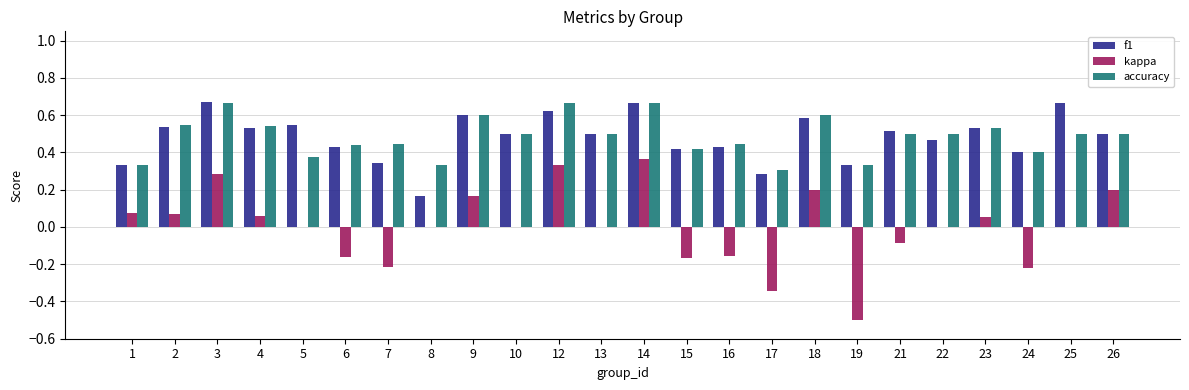

What is the sum of all f1 values?

11.6